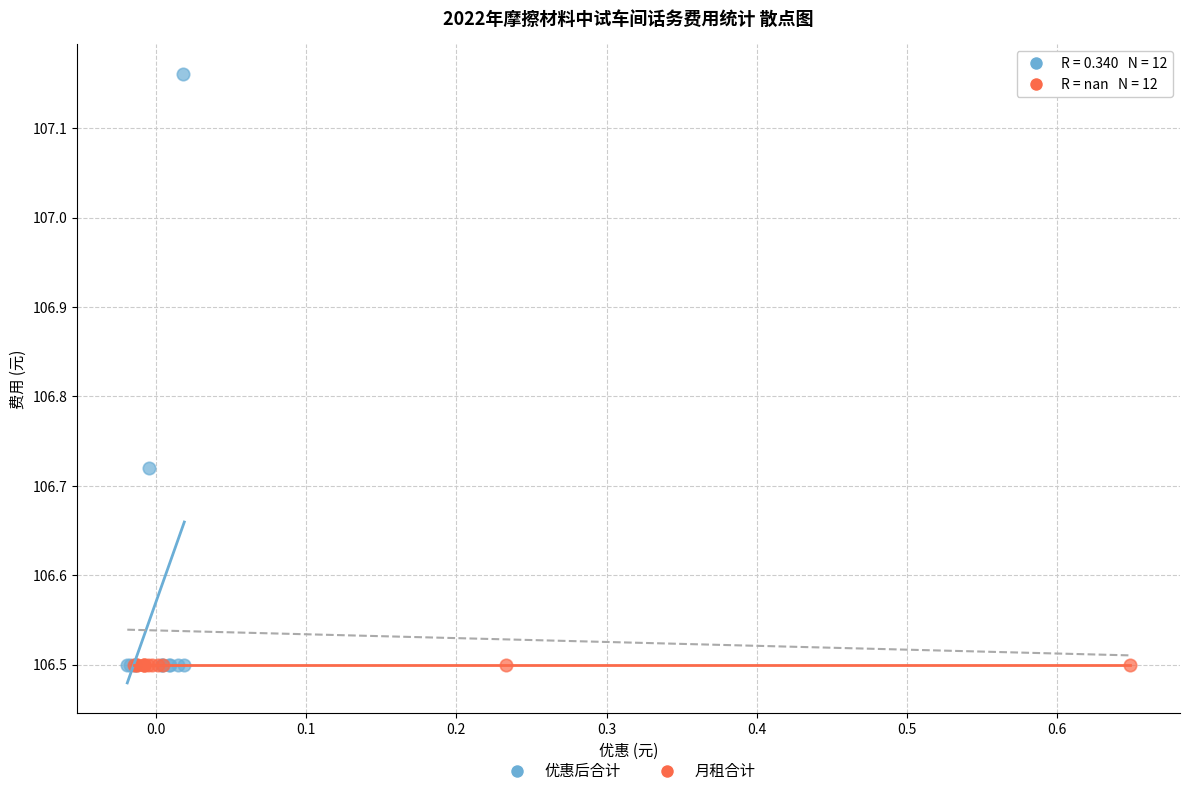

What are all the series names shown in the legend?

优惠后合计, 月租合计